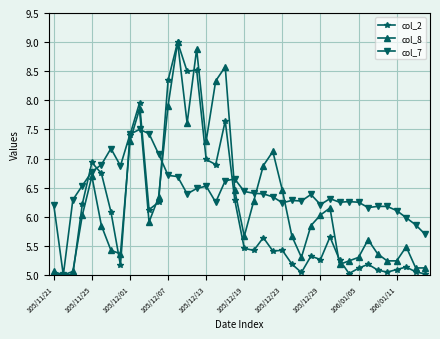

Which series has the largest total across all categories?

col_7